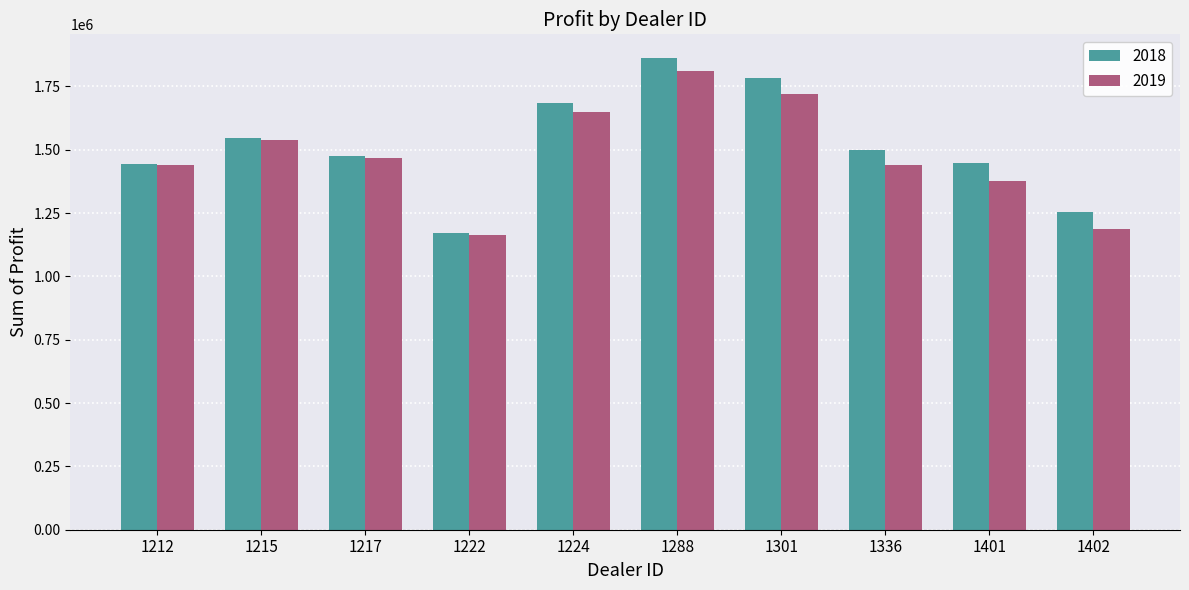

Which series has the widest spread of values?

2018